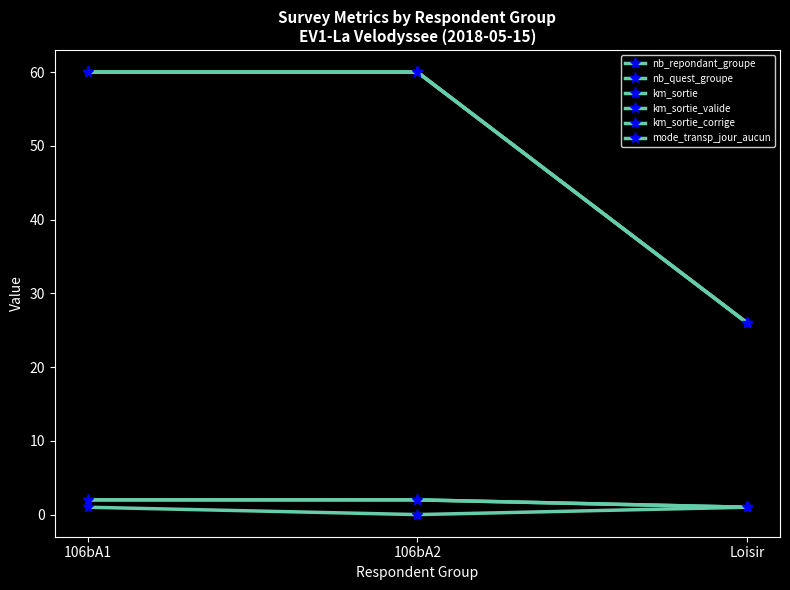

Which series has the largest total across all categories?

km_sortie